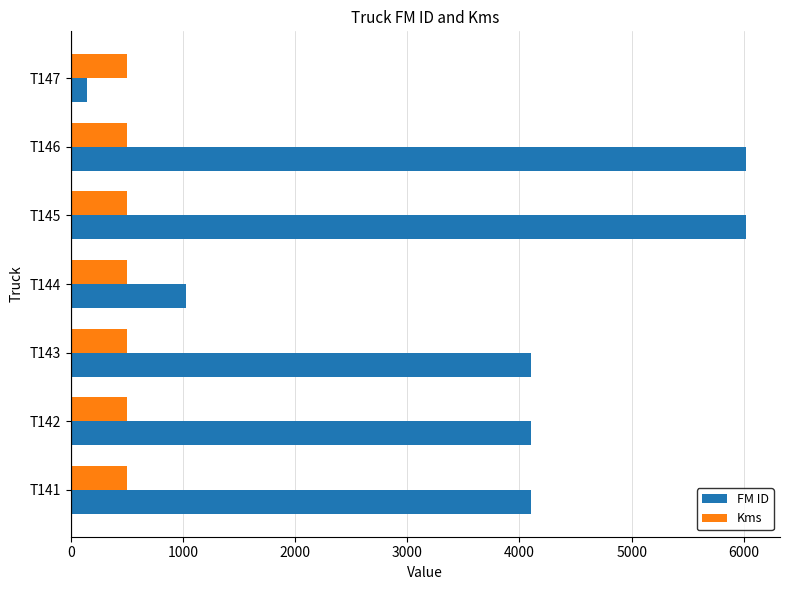

The value of FM ID at T142 is 4105. True or false?

True